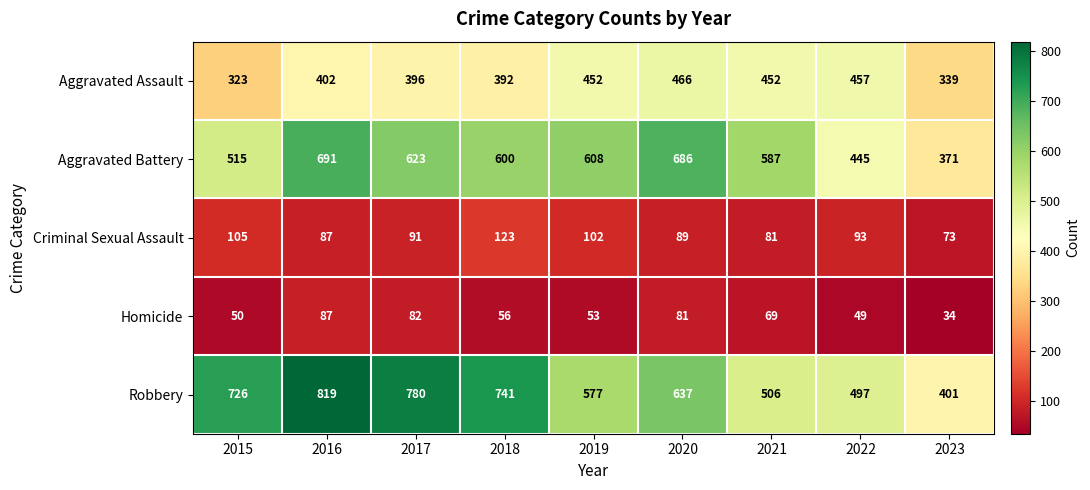

At which category does the chart reach its minimum across all series?

2023